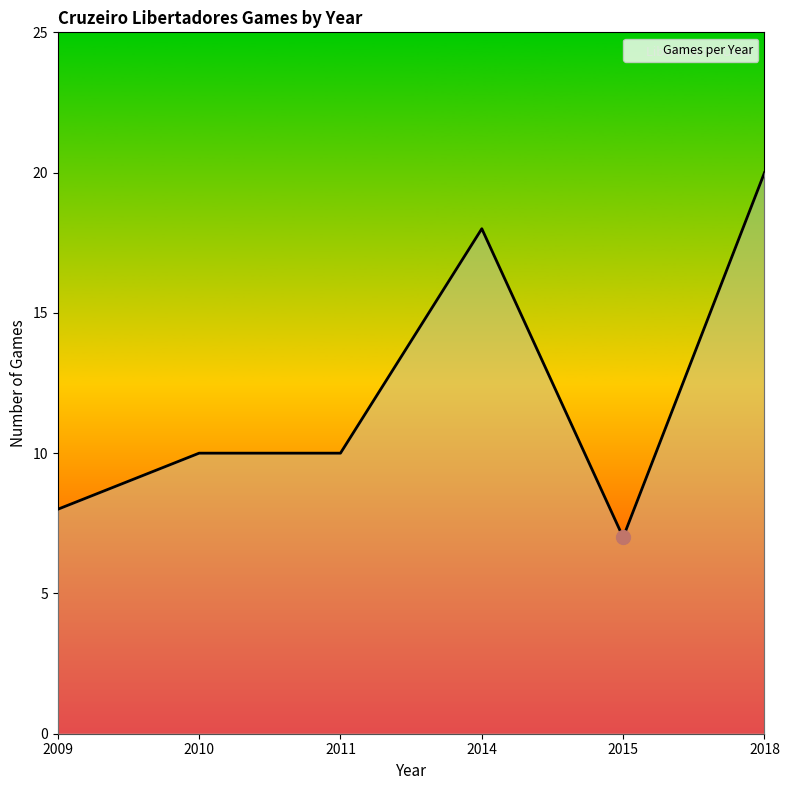

What is the greatest value displayed?

20